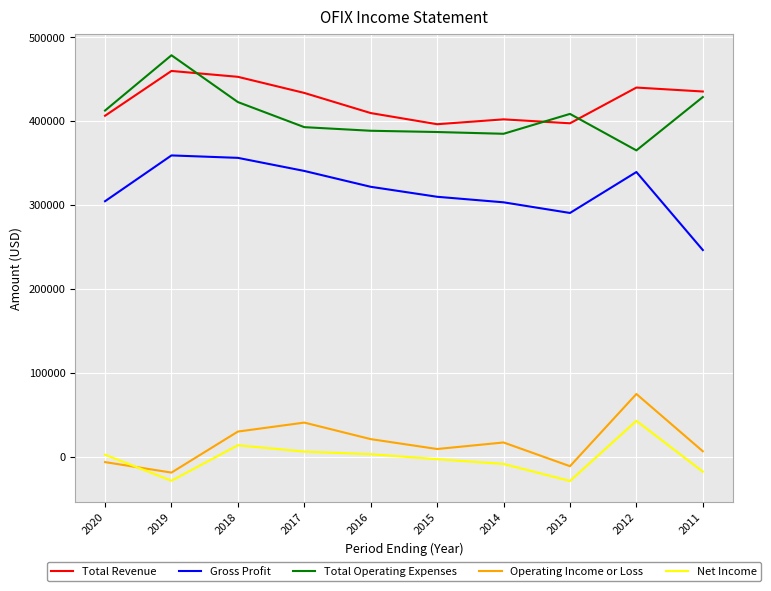

True or false: Total Revenue has more than 2 points higher than both neighbors.

True